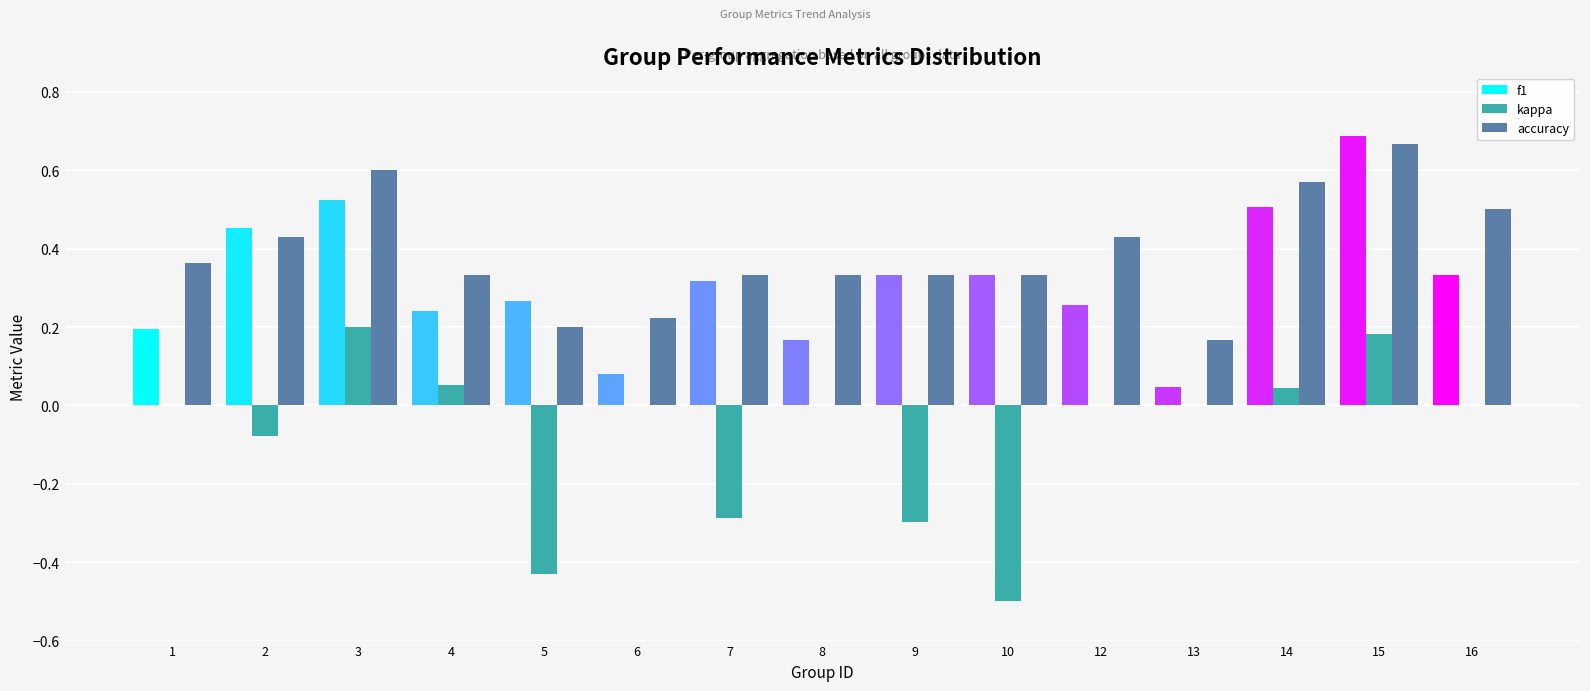

What is the sum of all f1 values?

4.7